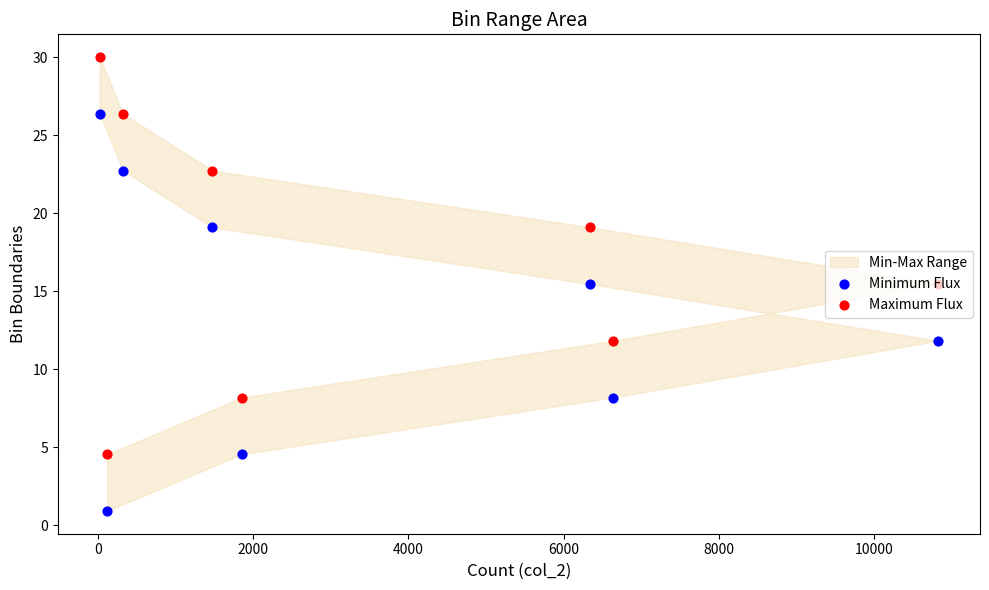

Which series reaches the minimum Y coordinate?

Minimum Flux